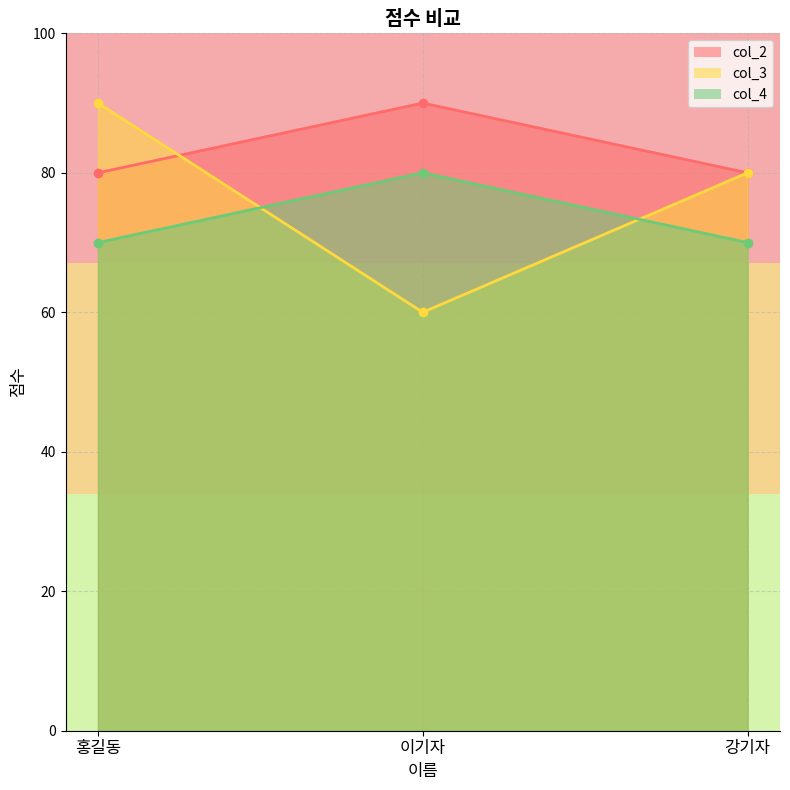

Rank the categories by col_3 value from lowest to highest.

이기자, 강기자, 홍길동